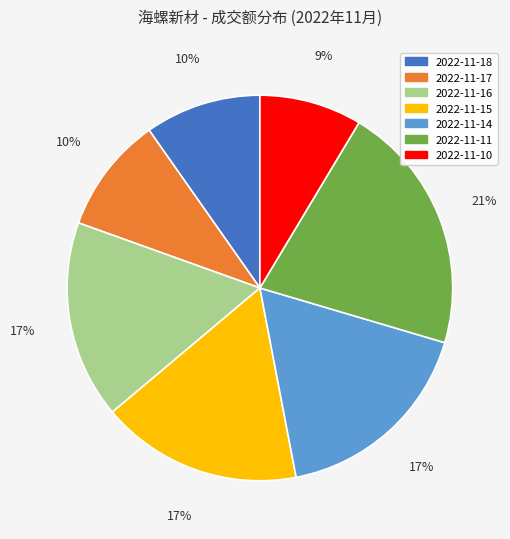

The 2022-11-11 slice represents 21% of the pie. True or false?

True